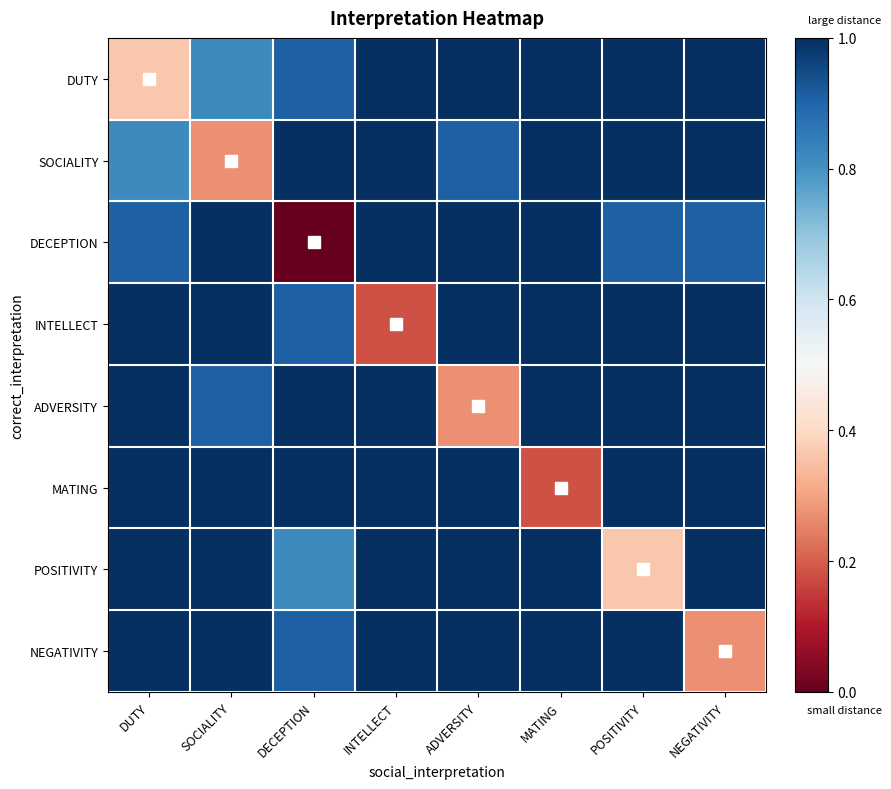

Rank the series at NEGATIVITY from lowest to highest value.

NEGATIVITY, DECEPTION, DUTY, SOCIALITY, INTELLECT, ADVERSITY, MATING, POSITIVITY